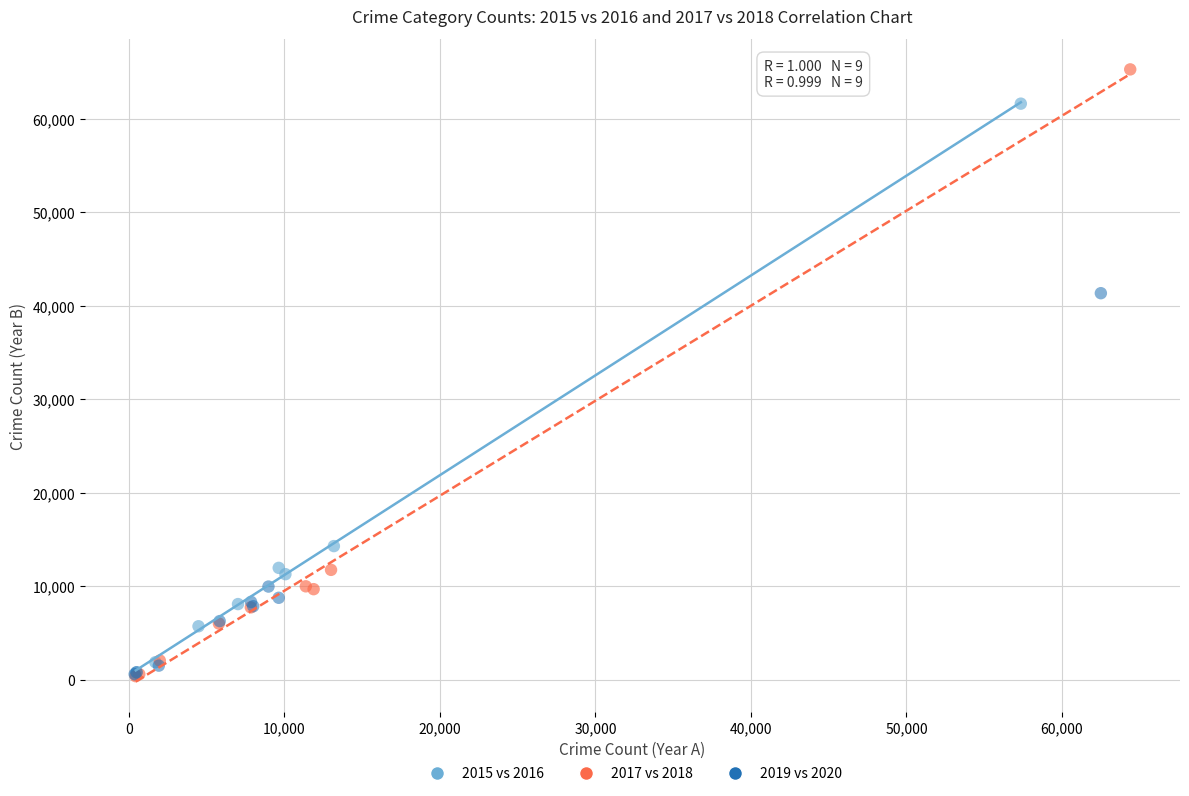

Which series reaches the maximum Y coordinate?

2017 vs 2018